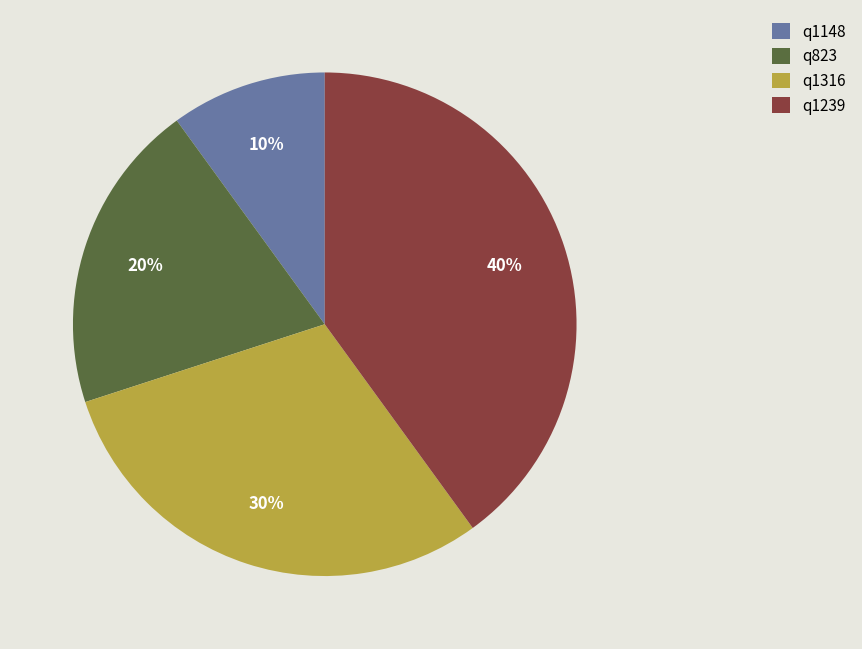

To the nearest percent, what portion does q823 represent?

20%